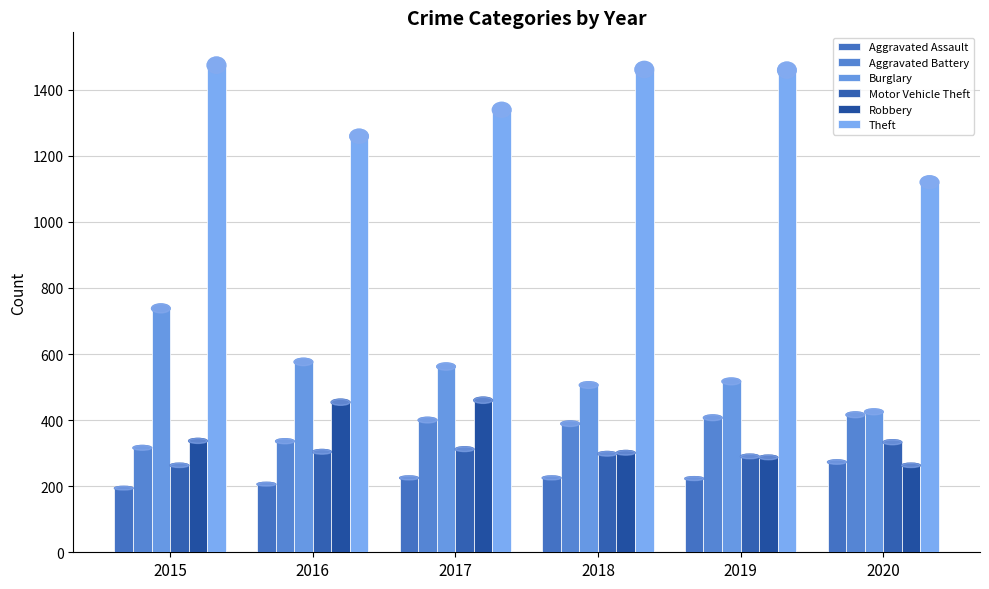

What is the approximate value of Theft at 2019?

1459